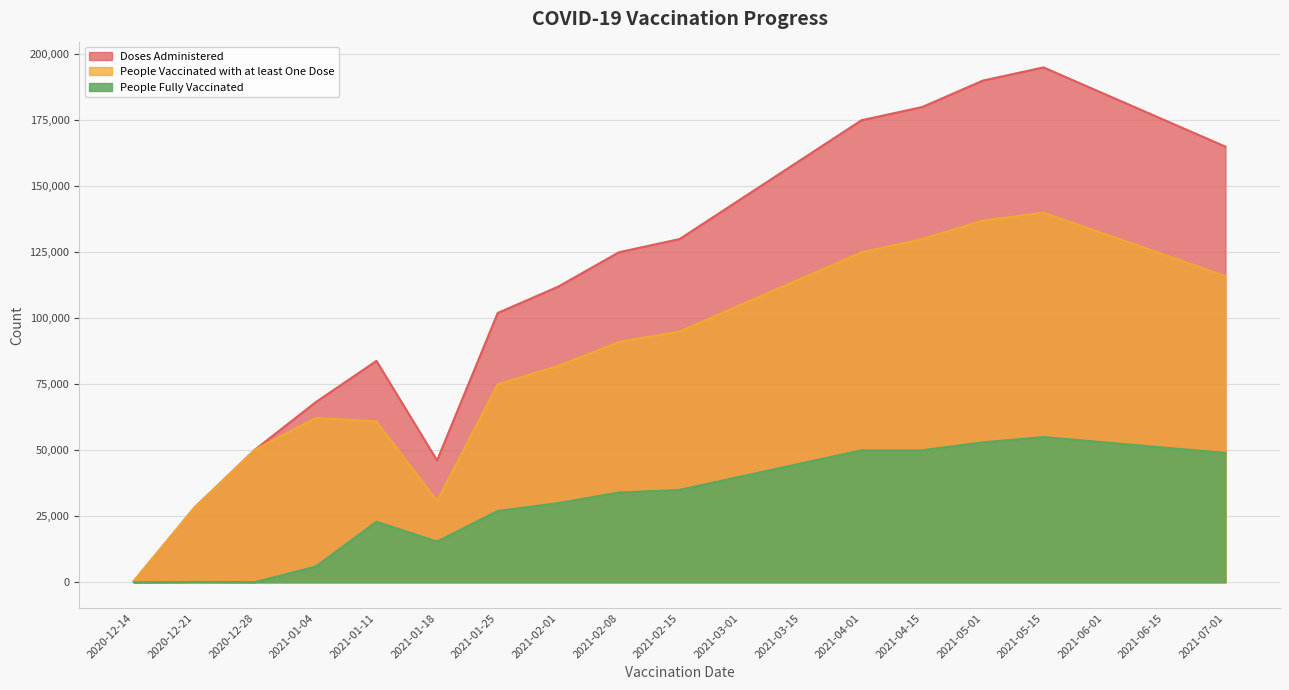

True or false: People Fully Vaccinated and People Vaccinated with at least One Dose cross at least once.

False